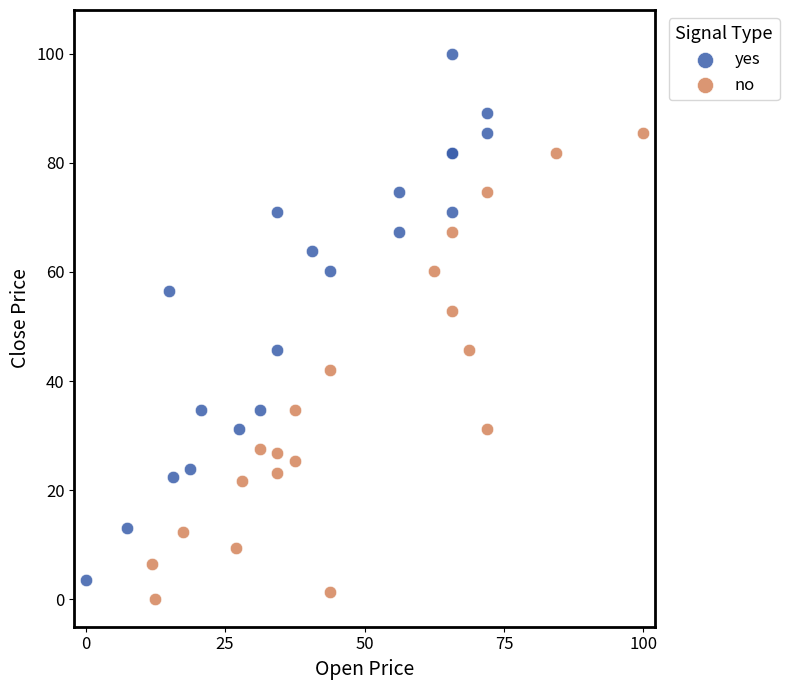

Which series contains the highest Y value?

yes